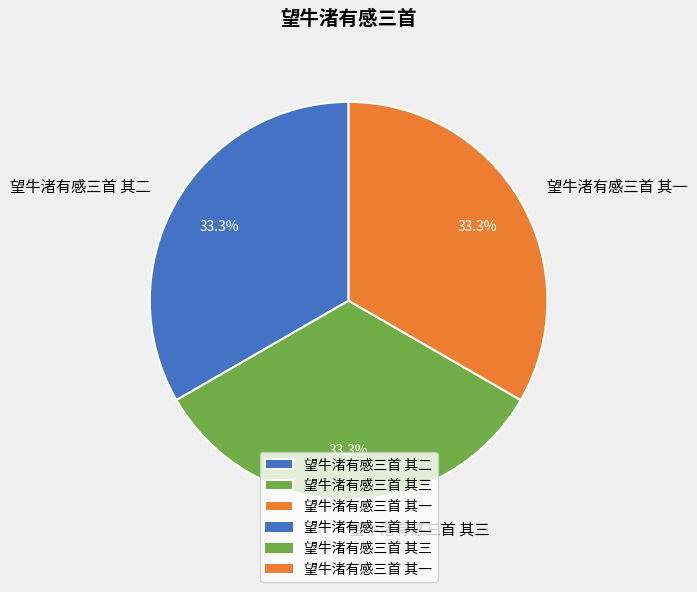

What is the ratio of the value at 望牛渚有感三首 其三 to the value at 望牛渚有感三首 其一?

1.0